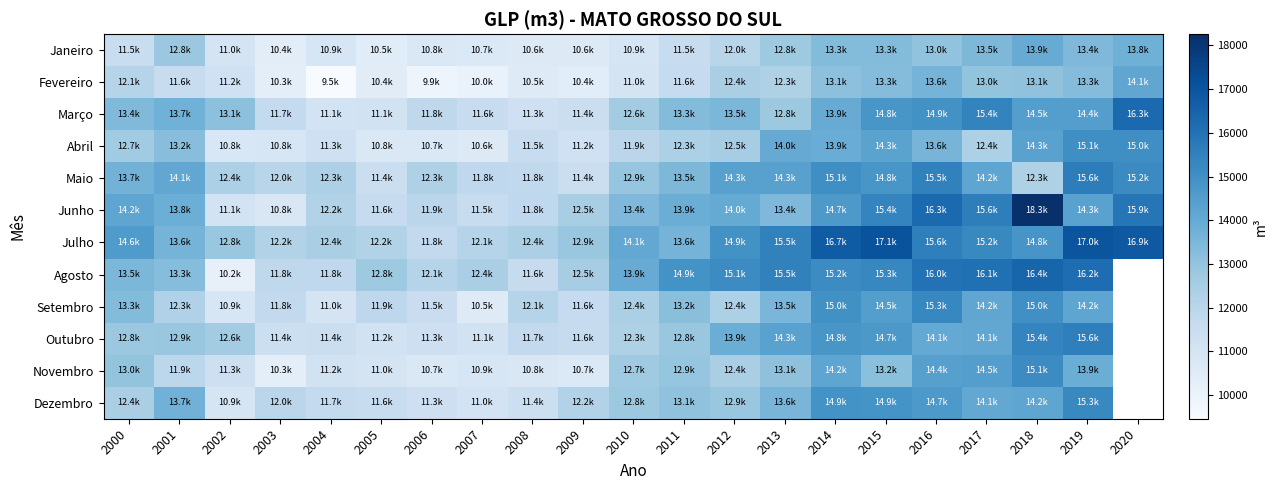

The value of Abril at 2007 is 6729.1. True or false?

False